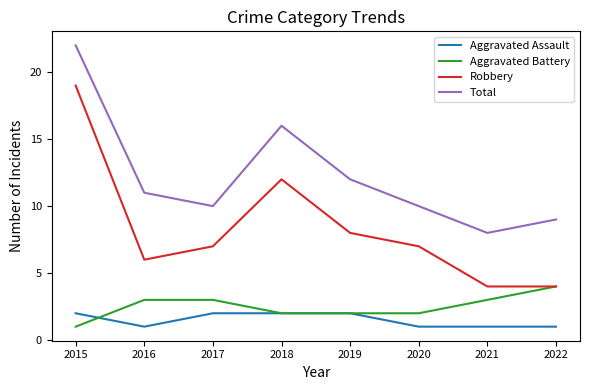

After their last crossing, which series has the higher values: Aggravated Battery or Aggravated Assault?

Aggravated Battery